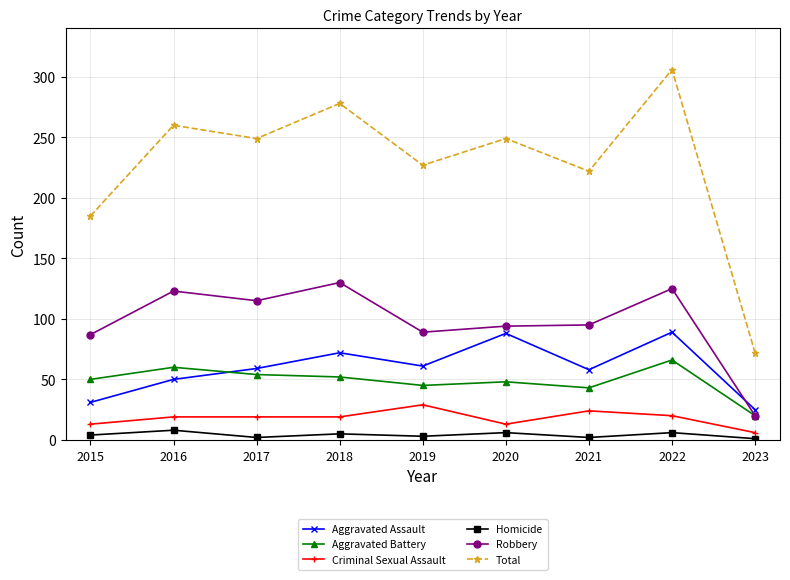

Is it true that Aggravated Battery equals 66 at 2022?

True